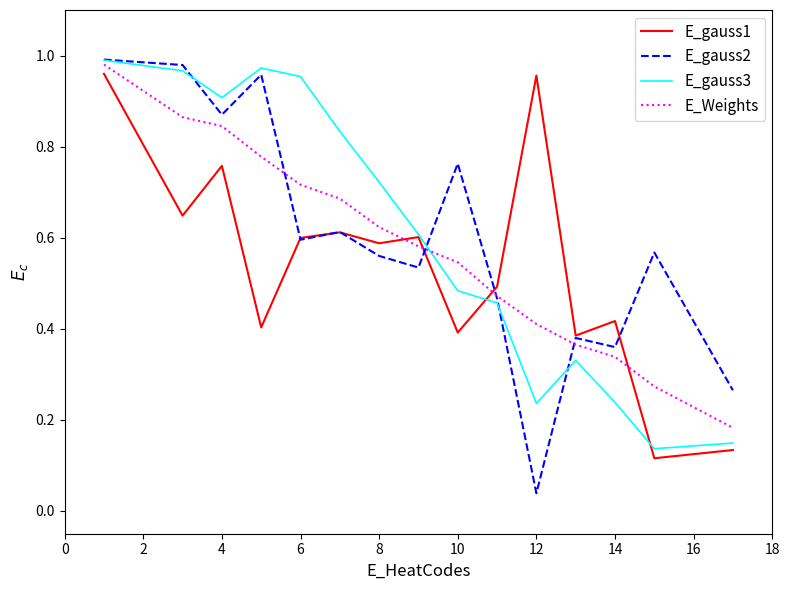

After their last crossing, which series has the higher values: E_Weights or E_gauss1?

E_Weights